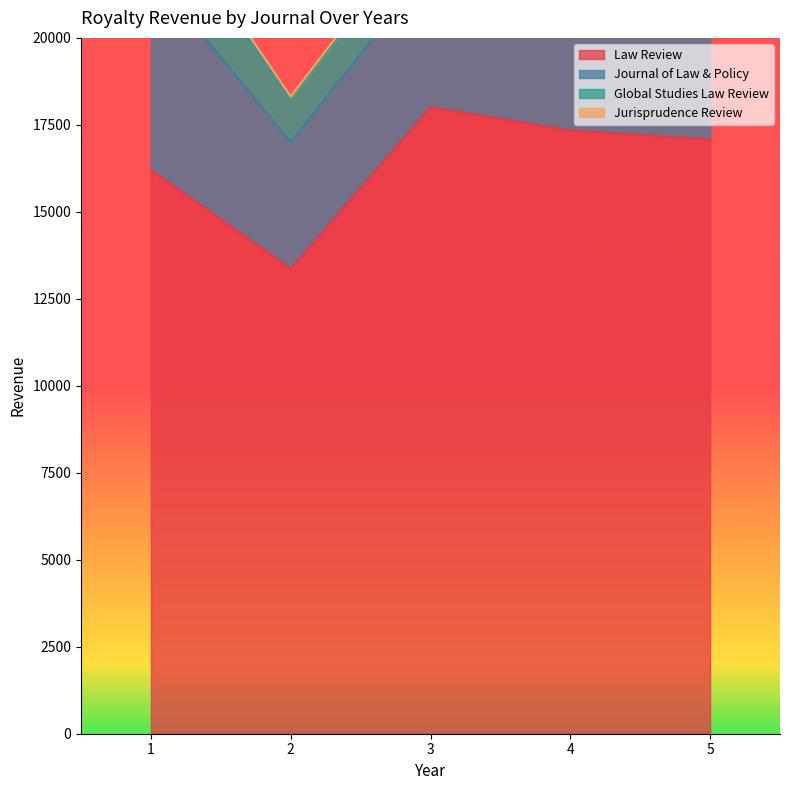

Is the value of Journal of Law & Policy at 2 greater than the value of Law Review at 1?

No